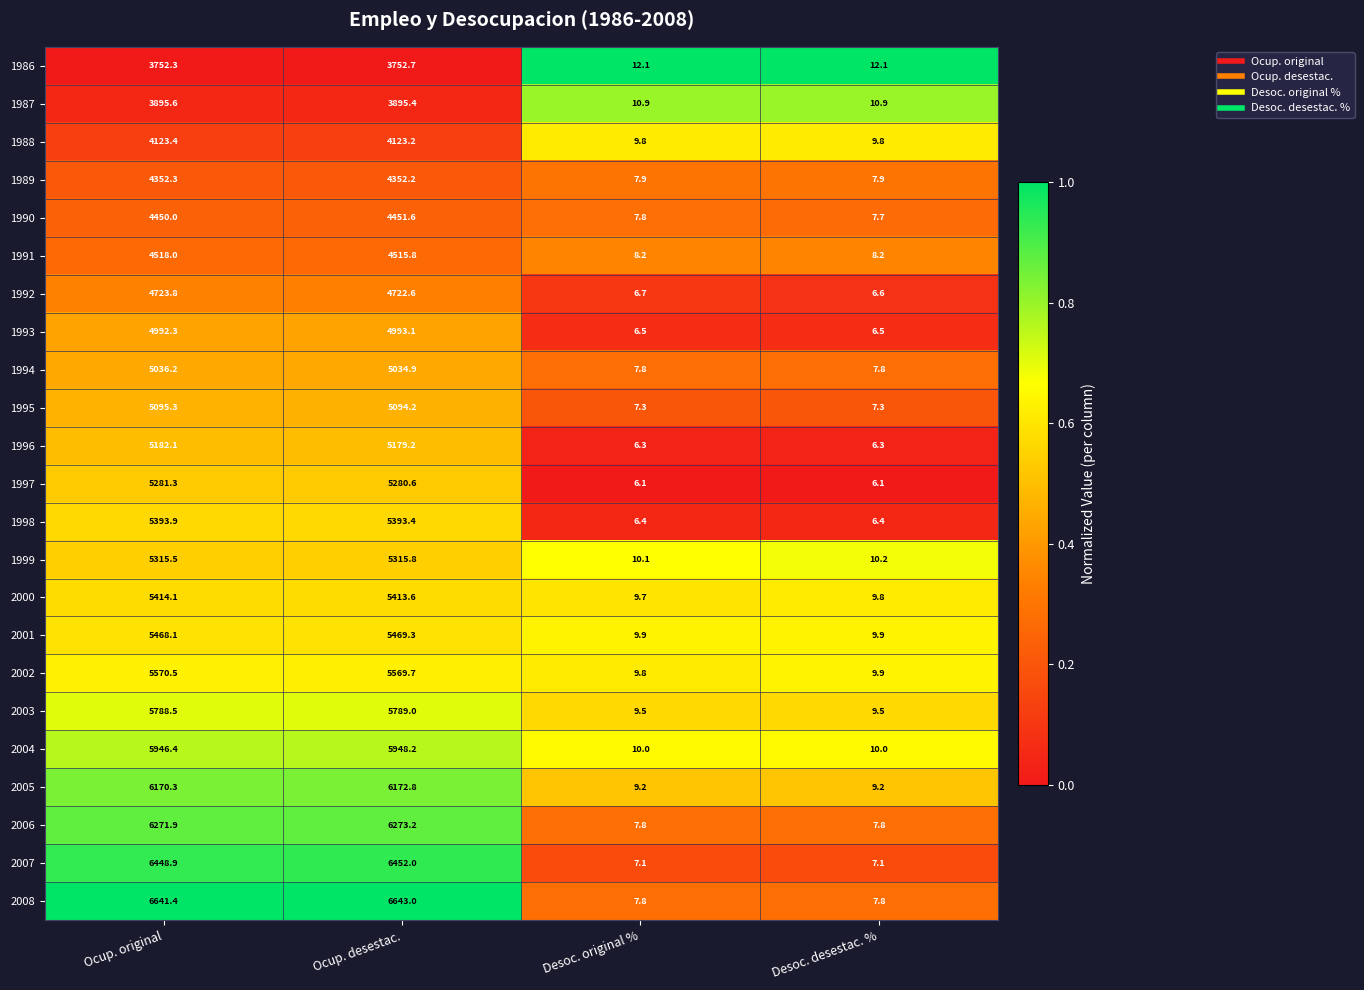

Is the value of 2003 at Ocup. desestac. greater than the value of 1988 at Ocup. desestac.?

Yes